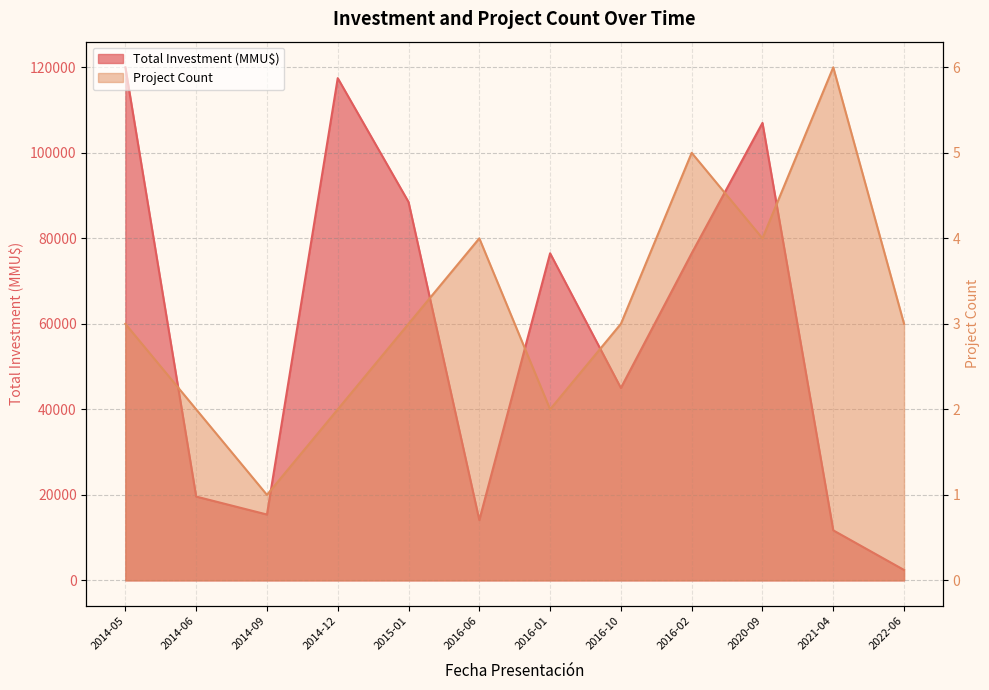

Rank the series by their maximum value, from highest to lowest.

Total Investment (MMU$), Project Count